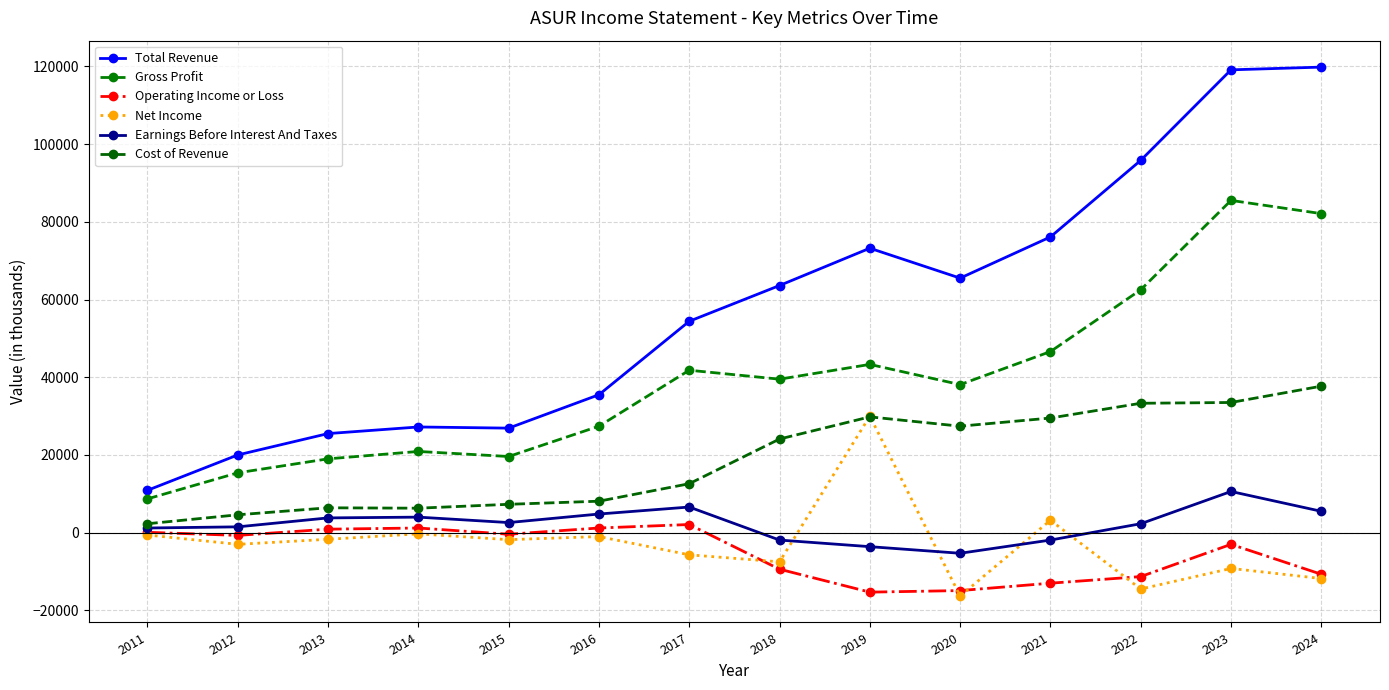

What is the average value of the Operating Income or Loss series?

-5229